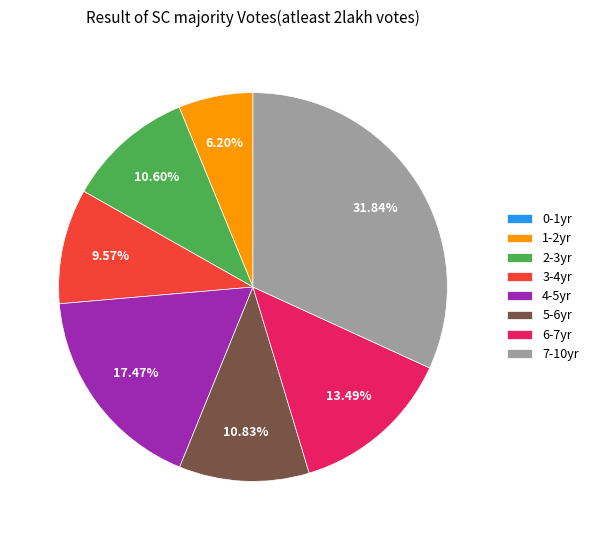

Does 5-6yr account for over 50% of the chart?

No